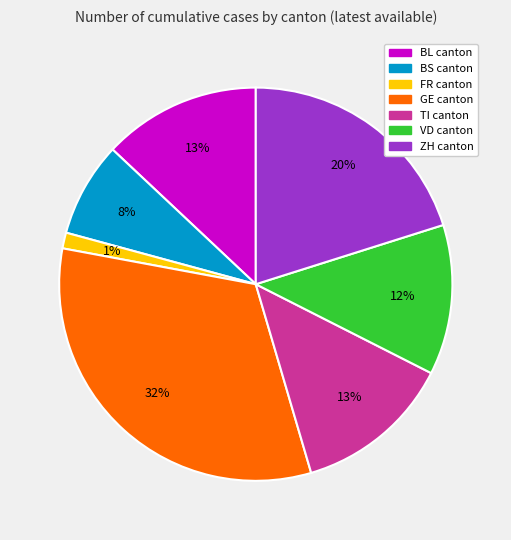

To the nearest percent, what percentage of the pie is VD?

12%